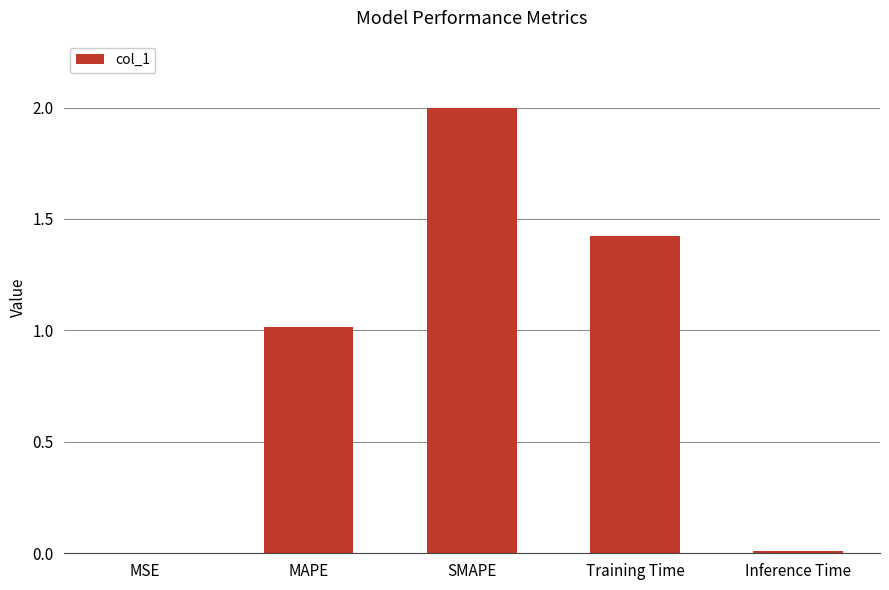

How many data points does each series have?

5